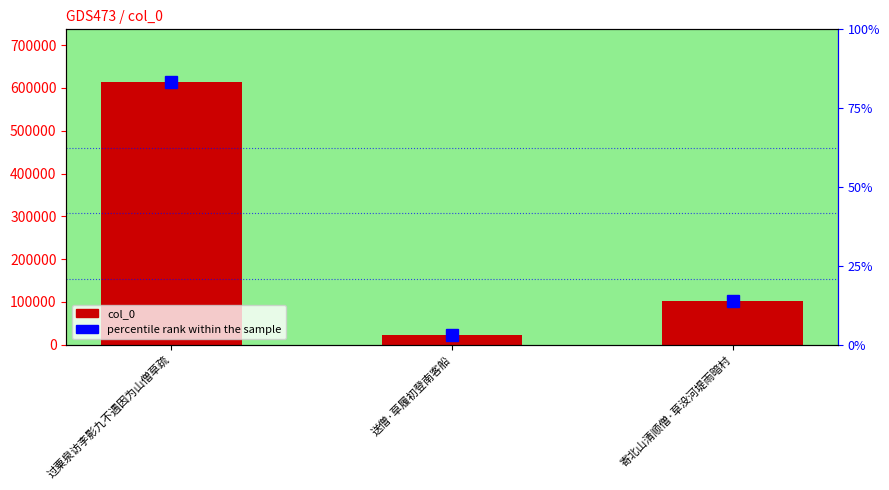

Between 过粟泉访李影九不遇因为山僧草疏 and 寄北山清顺僧·草没河堤雨暗村, which series saw the biggest shift?

col_0